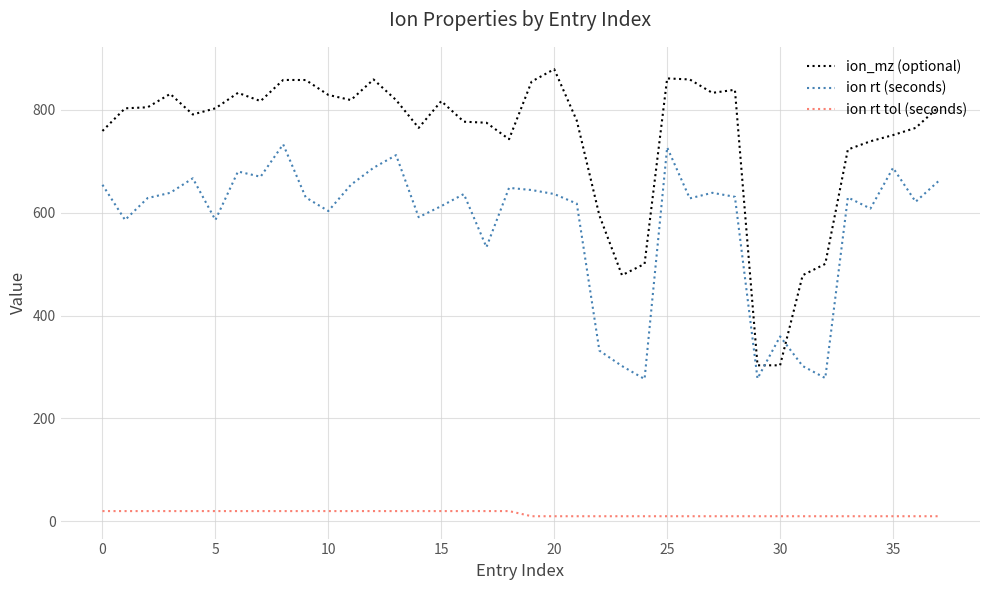

Which series has the widest spread of values?

ion_mz (optional)